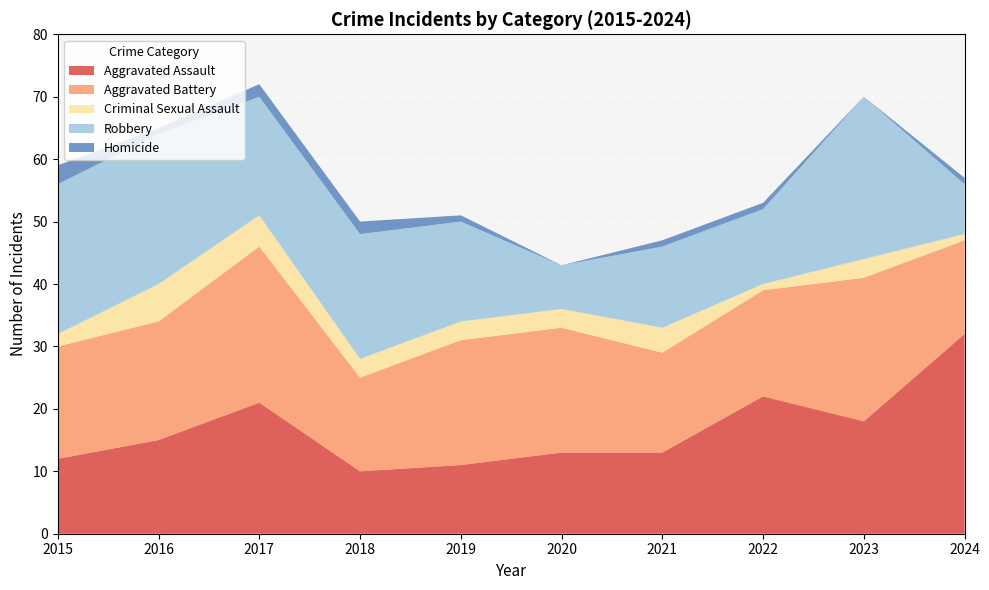

Reading left to right, extract all data points from this chart.

Aggravated Assault: 12	15	21	10	11	13	13	22	18	32
Aggravated Battery: 18	19	25	15	20	20	16	17	23	15
Criminal Sexual Assault: 2	6	5	3	3	3	4	1	3	1
Robbery: 24	24	19	20	16	7	13	12	26	8
Homicide: 3	1	2	2	1	0	1	1	0	1